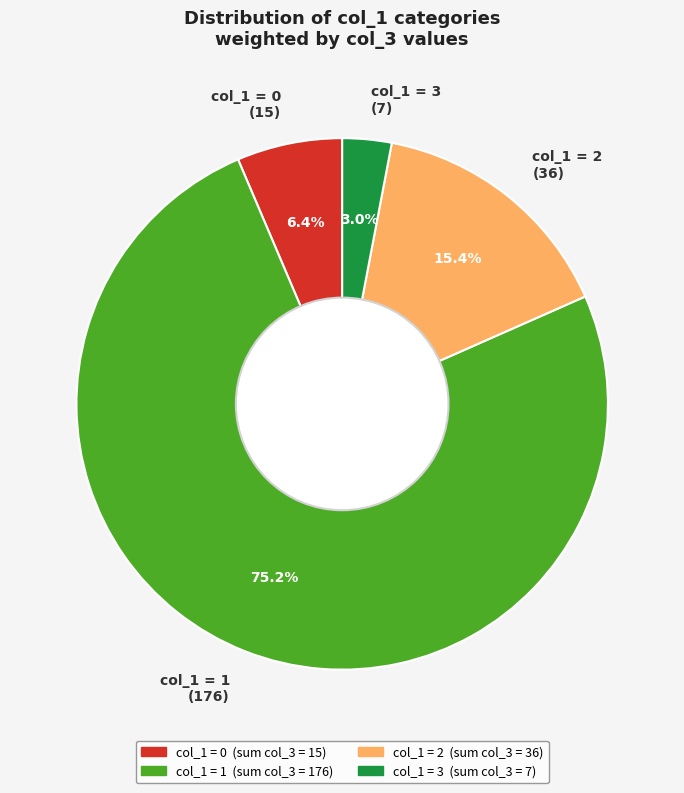

How much of the chart is everything except col_1 = 2 (36)?

84.6%